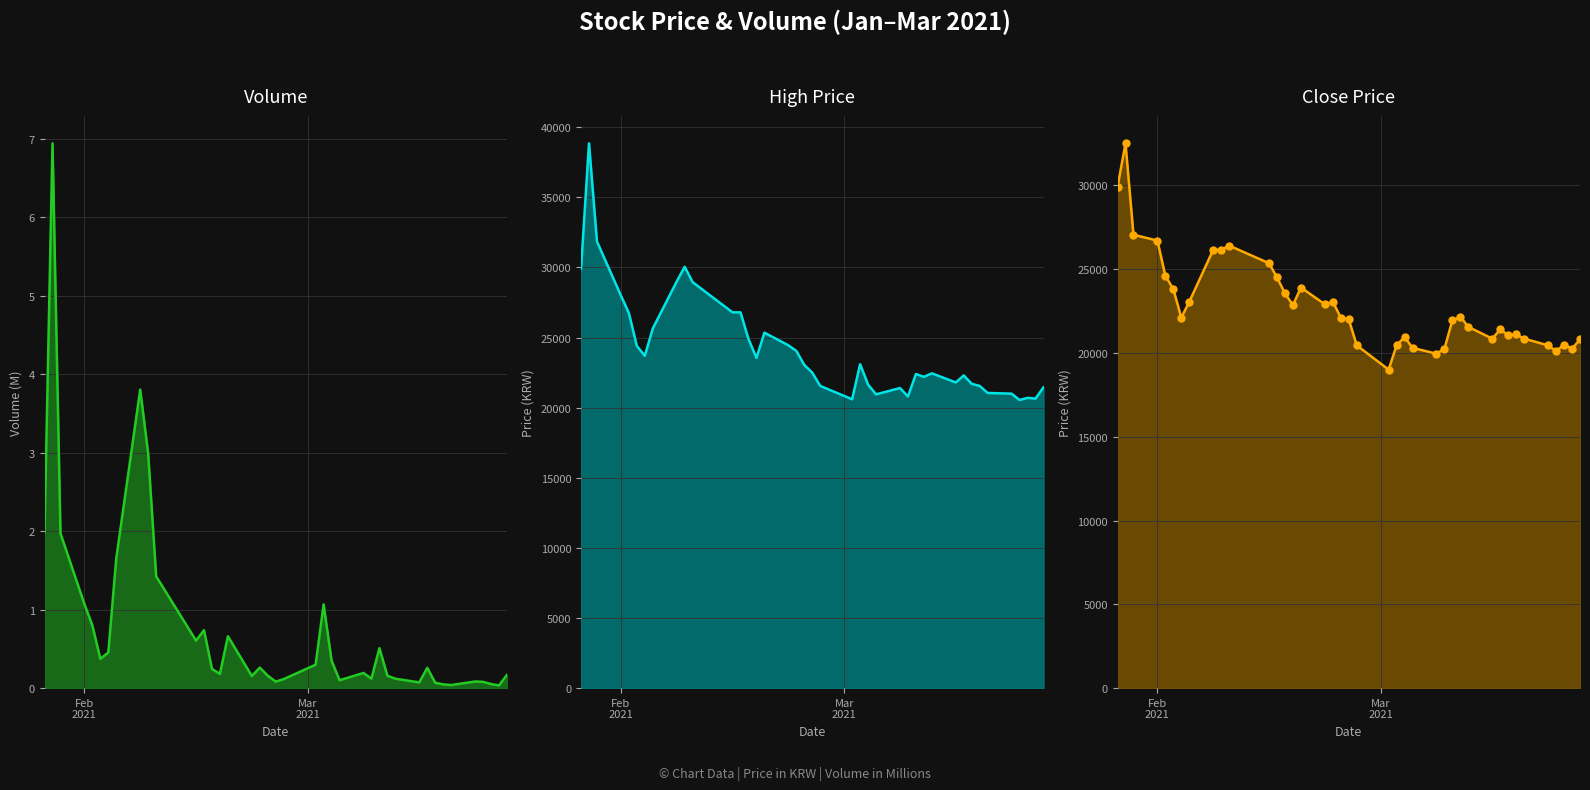

Which series reaches the minimum Y coordinate?

Volume line